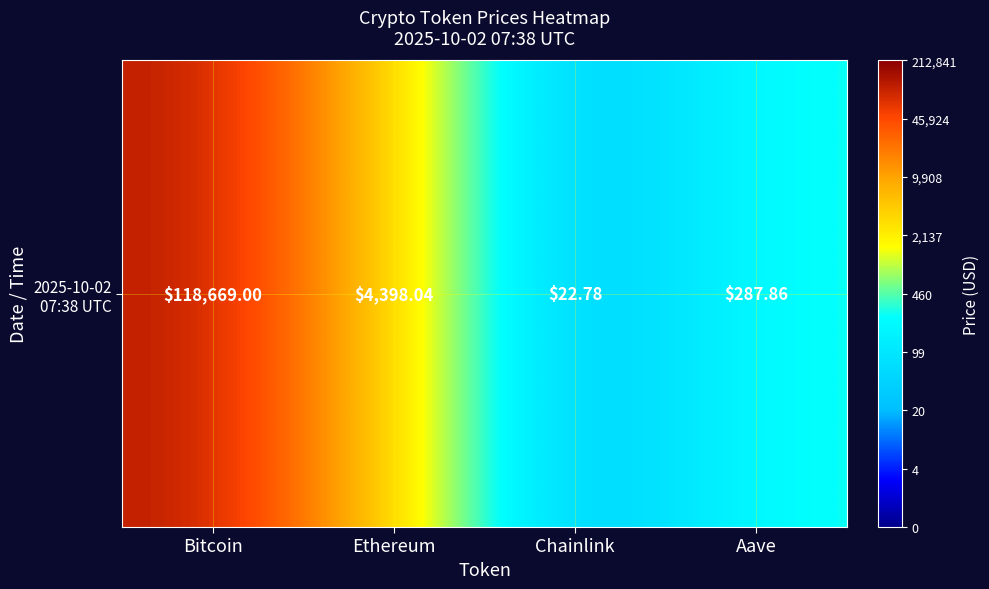

What is the difference between the values at Aave and Bitcoin?

2.6